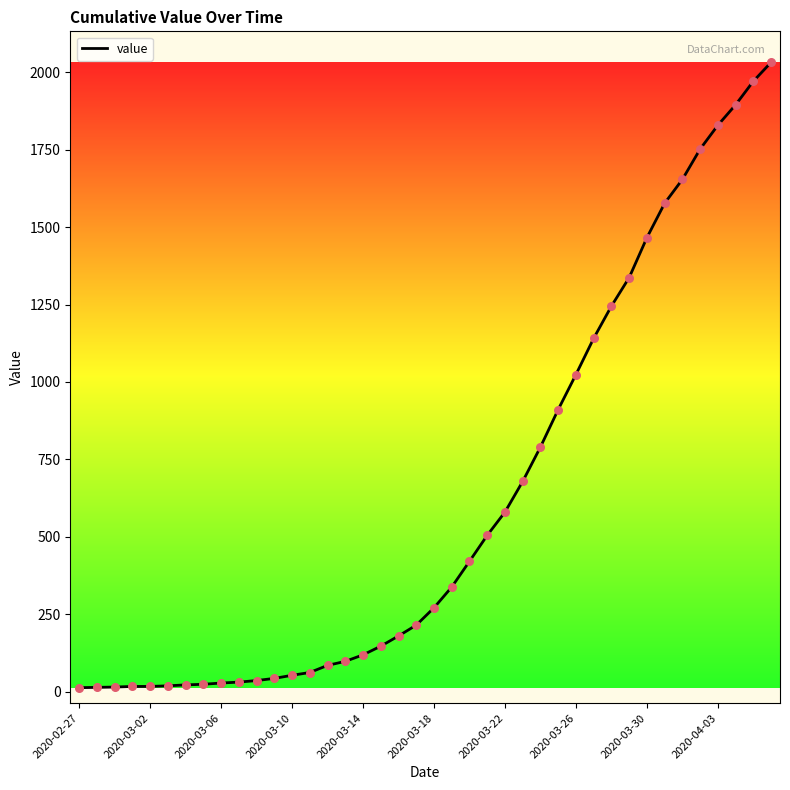

What is the maximum value shown in the chart?

2032